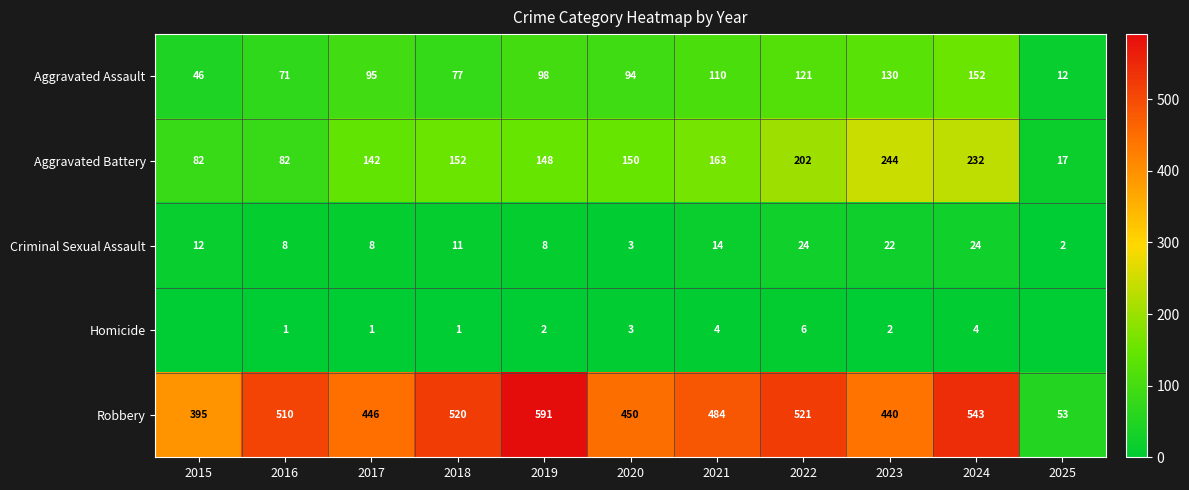

What is the minimum value for Aggravated Battery?

17